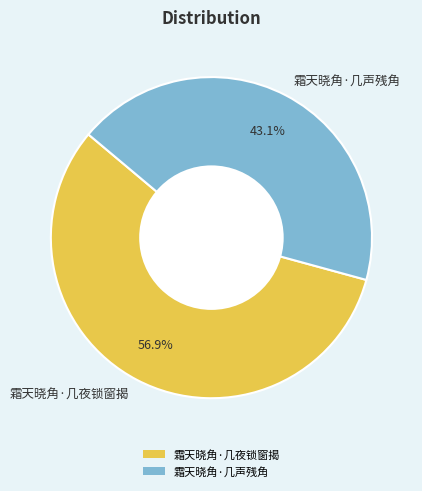

Which slice is the largest?

霜天晓角·几夜锁窗揭